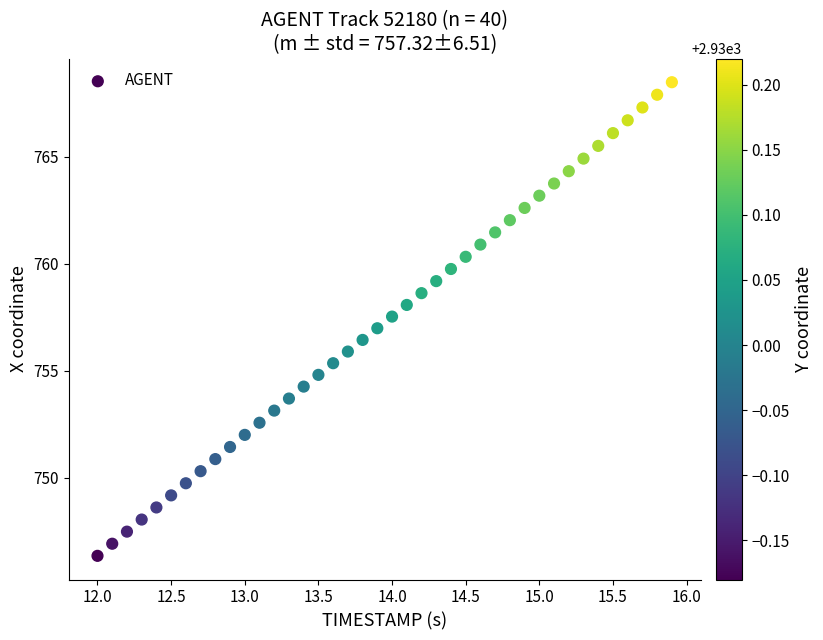

What is the range of X values (max minus min)?

3.9